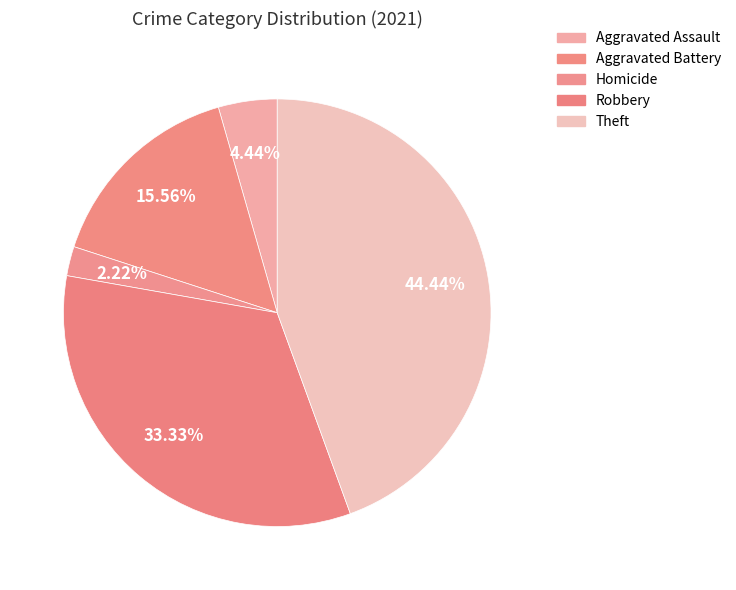

How many segments does this pie chart have?

5